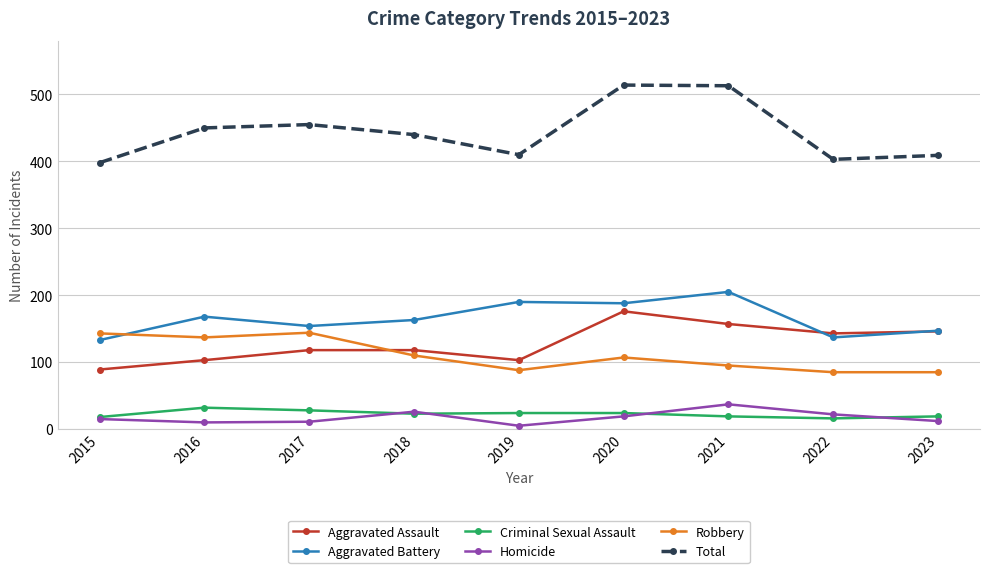

What is the total value across all series at 2019?

820